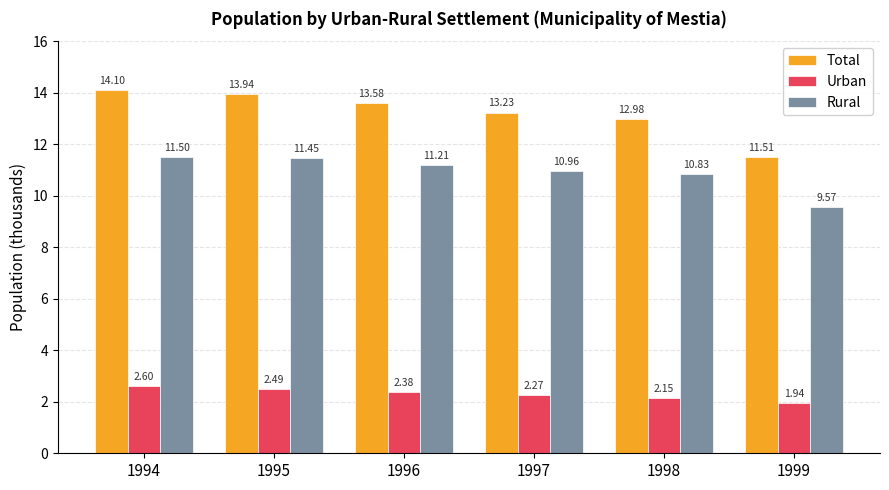

What is the difference between the Urban values at 1998 and 1996?

0.2